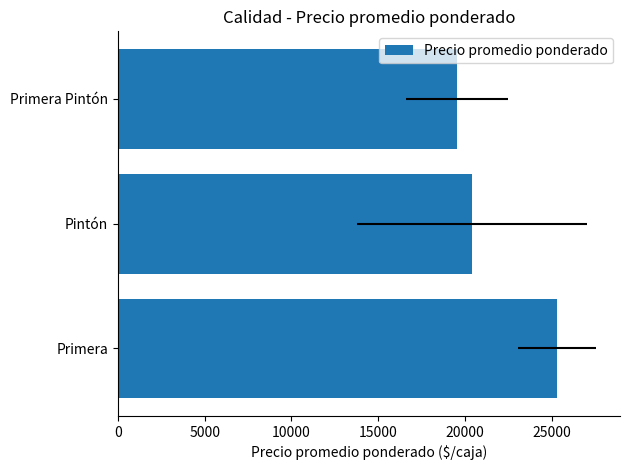

True or false: the data shows 42105.0 at Primera.

False